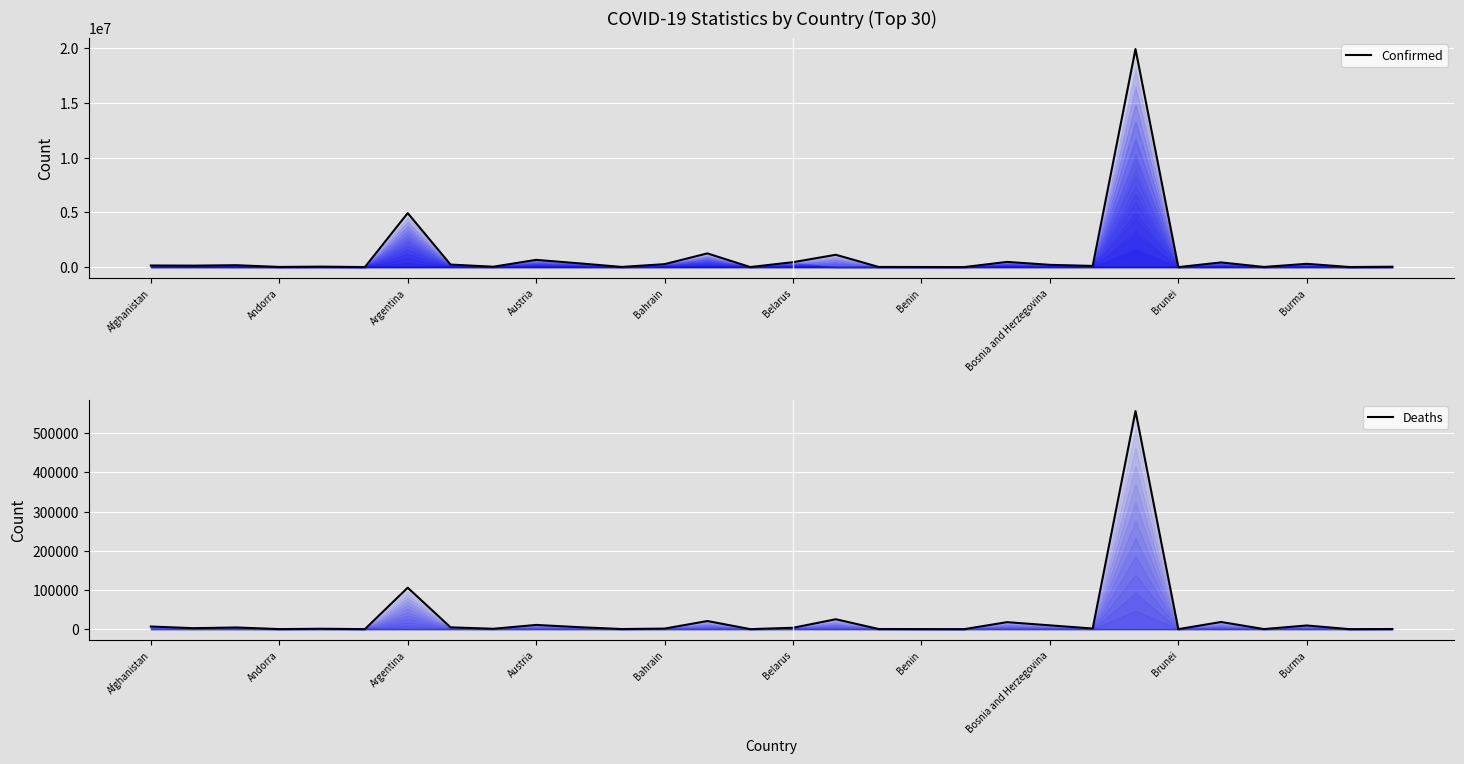

Is the value of Confirmed at 18 greater than the value of Deaths at Argentina?

Yes